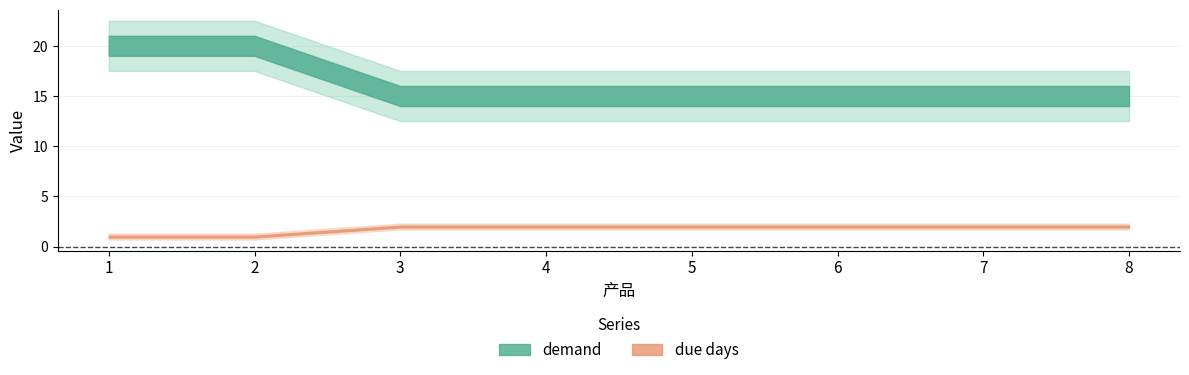

How many data points does each series have?

8